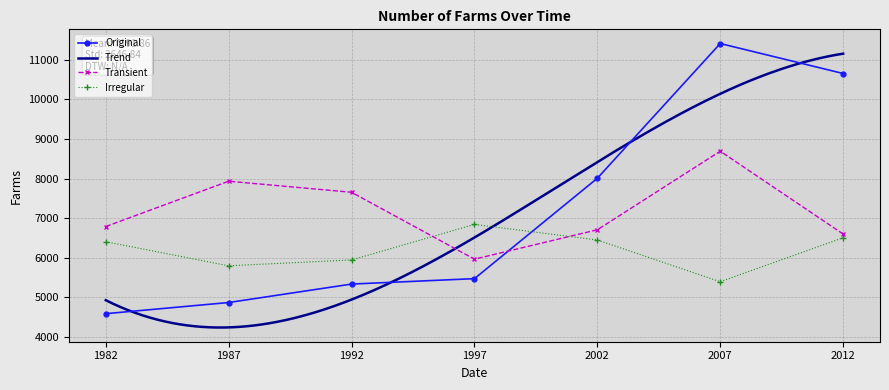

What is the value of the 5th point from the left?

8009